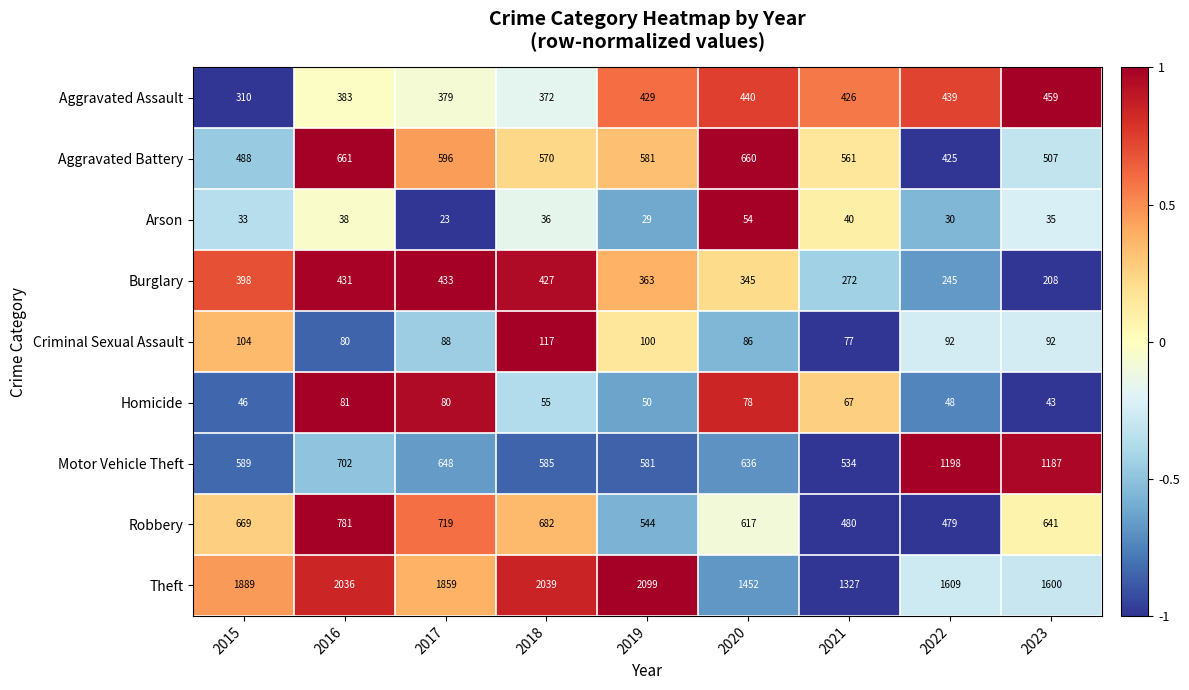

At which category is the sum across all series the highest?

2016